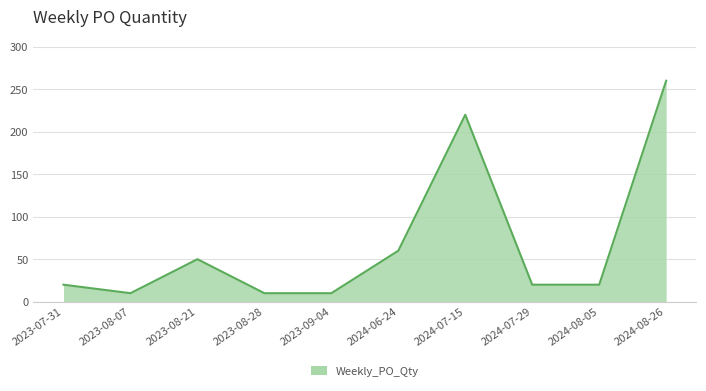

What is the difference between the maximum and minimum values?

250